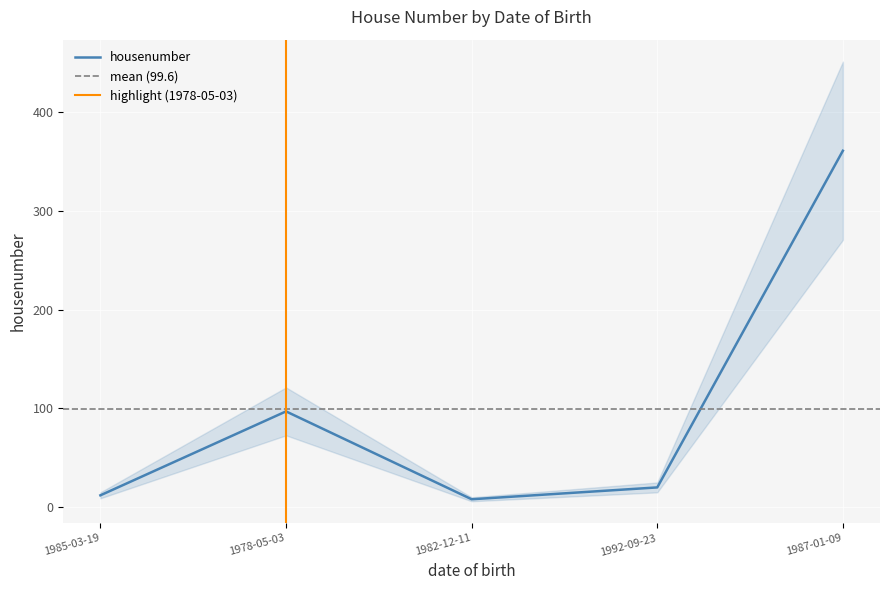

True or false: there are more than 0 points higher than both neighbors.

True